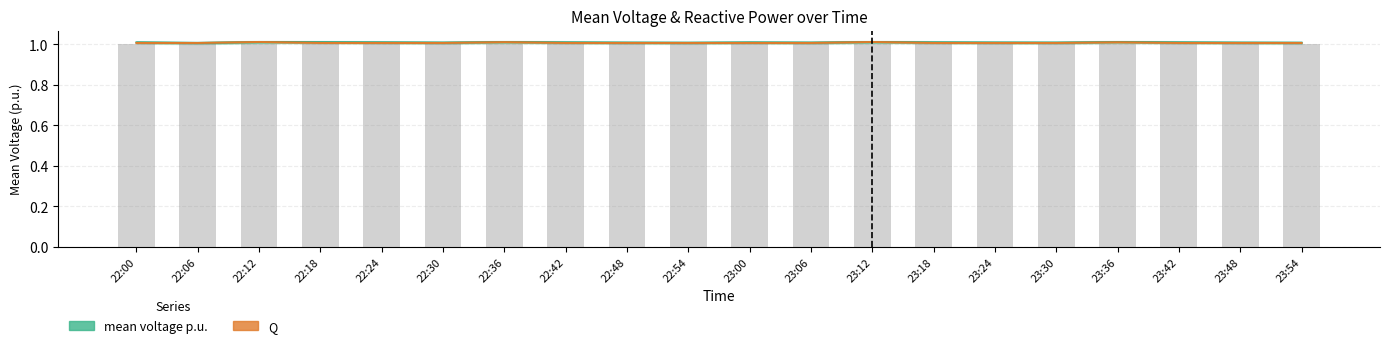

Is the value of Q at 23:06 greater than the value of mean voltage p.u. at 23:54?

No